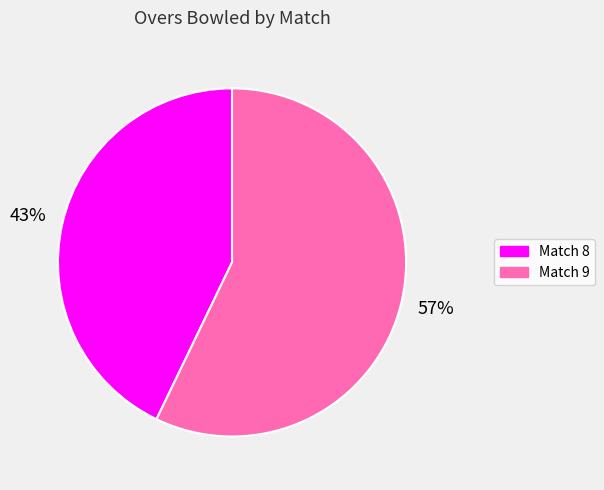

Approximately how many times larger is the value at Match 9 compared to Match 8?

1.3